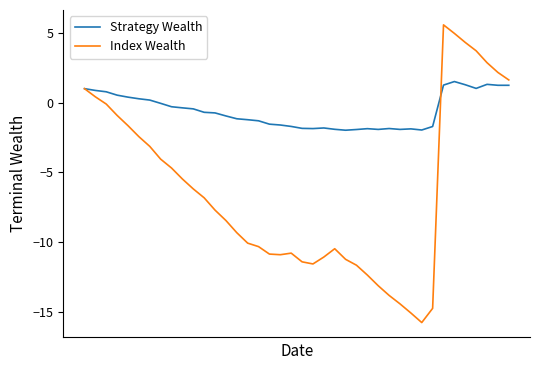

What is the maximum value shown in the chart?

5.6